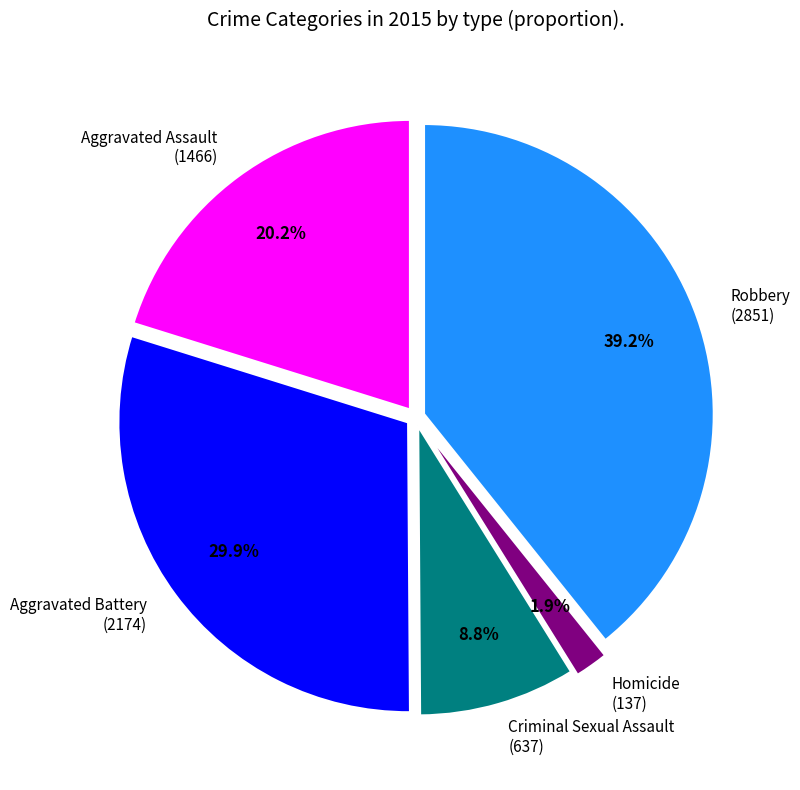

Is there any slice that represents more than half of the pie?

No